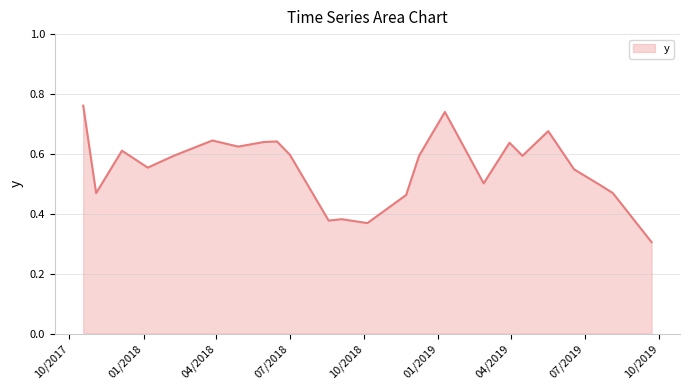

What is the smallest value displayed?

0.3